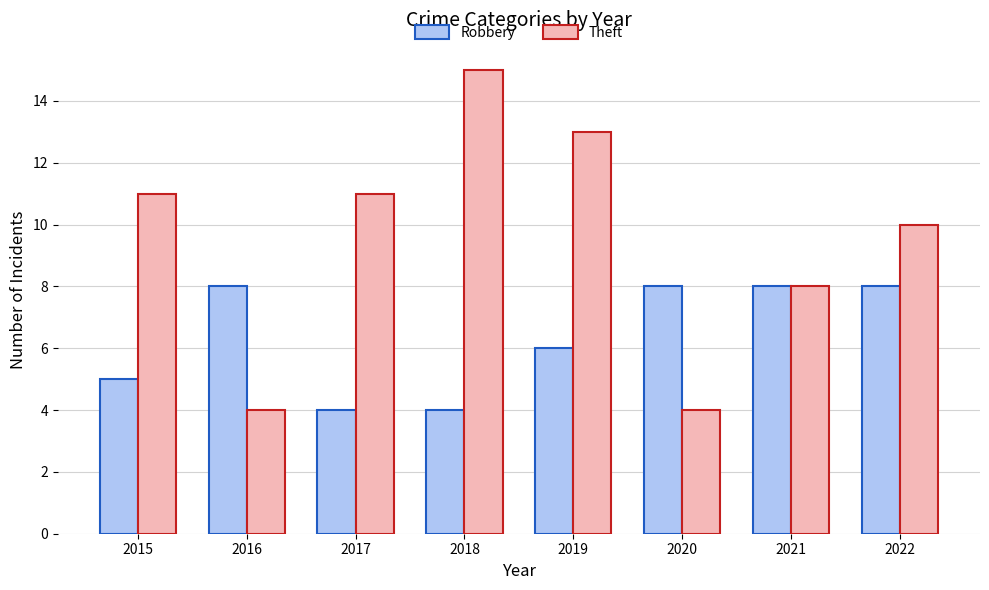

The Robbery series shows 4 at 2018. True or false?

True